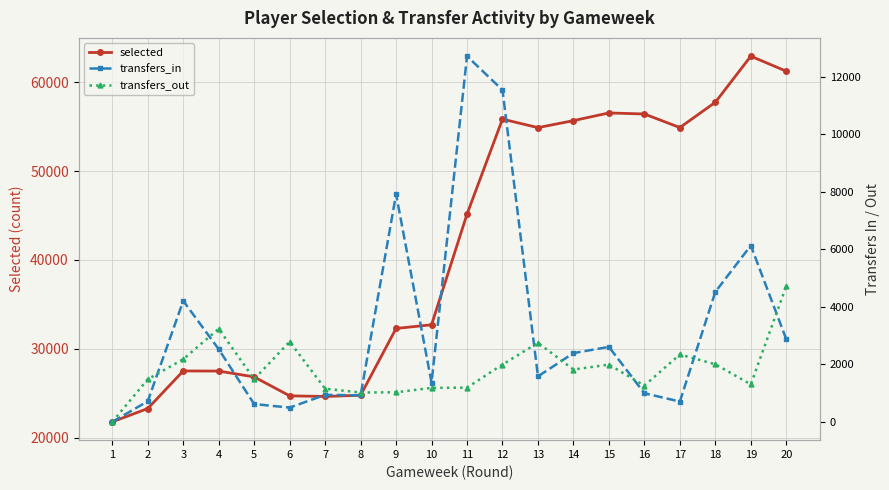

Is the value of transfers_in at 3 greater than the value of transfers_out at 19?

Yes